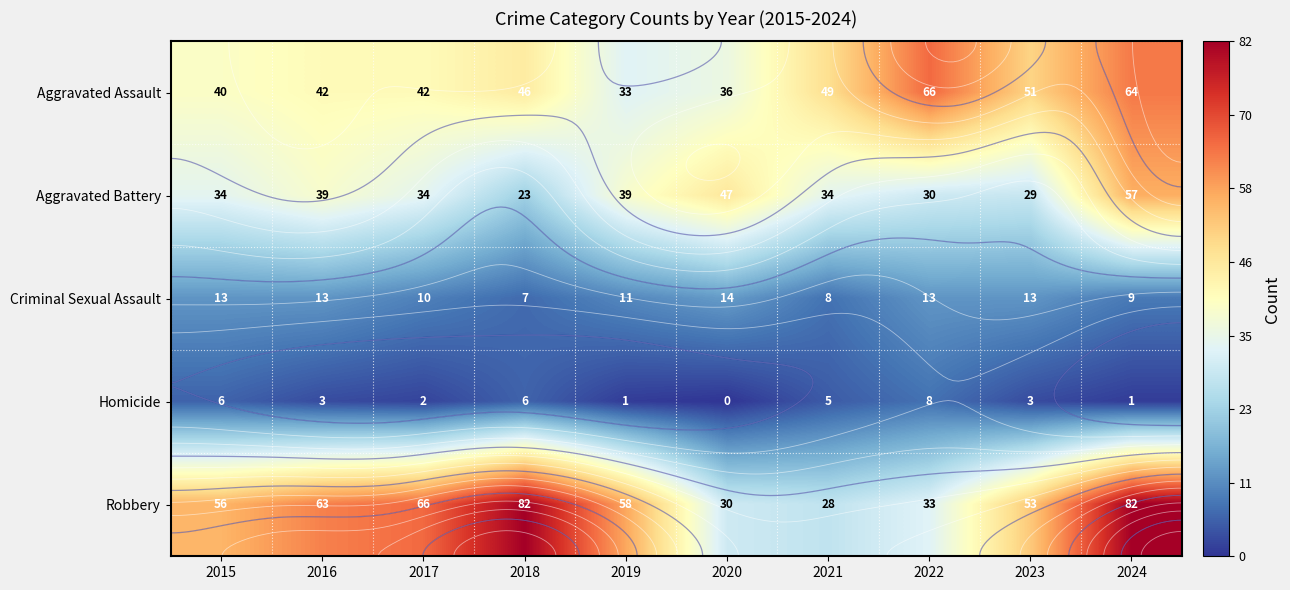

What value does the Criminal Sexual Assault series have at 2018?

7